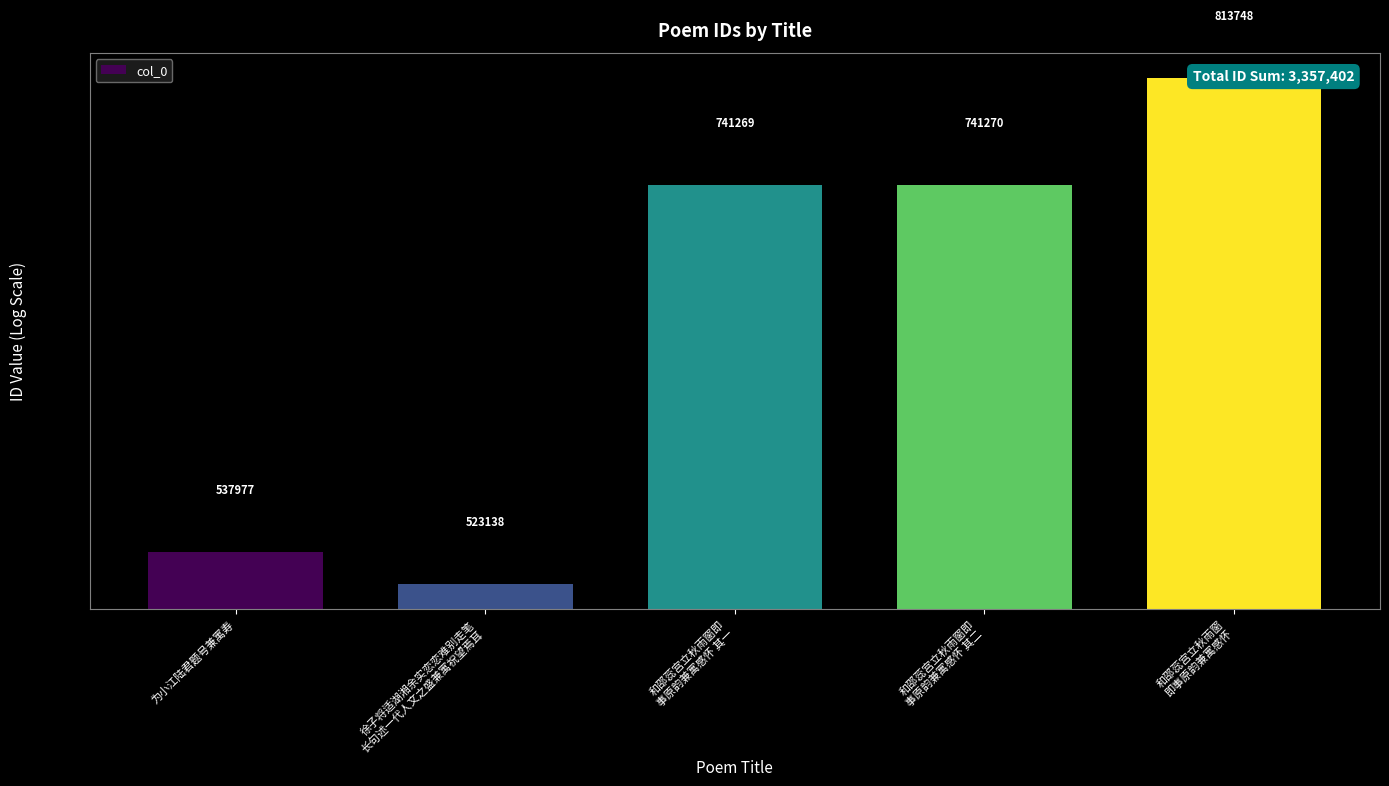

Which category has the lowest value across all series?

徐子将适湖湘余实恋恋难别走笔
长句述一代人文之盛兼寓祝望焉耳